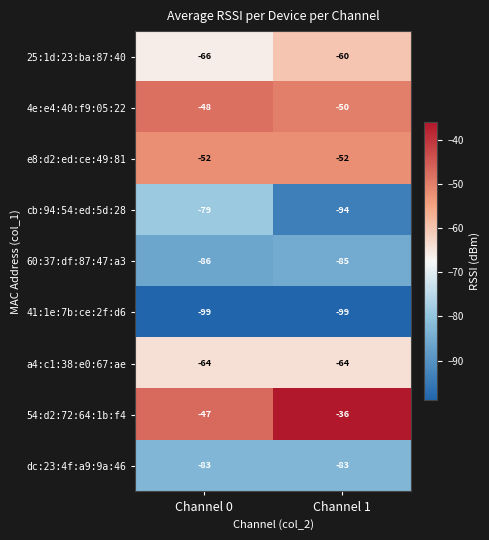

What is the minimum value shown in the chart?

-99